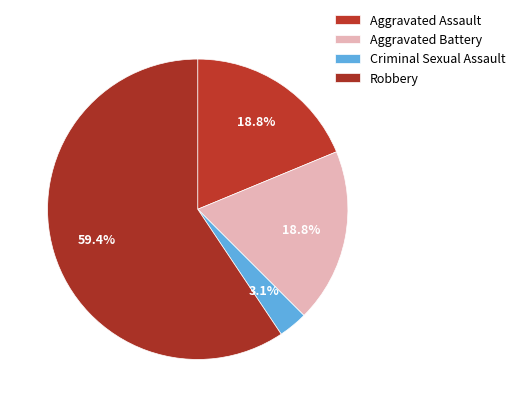

What percentage do Aggravated Battery and Aggravated Assault together represent?

37.5%